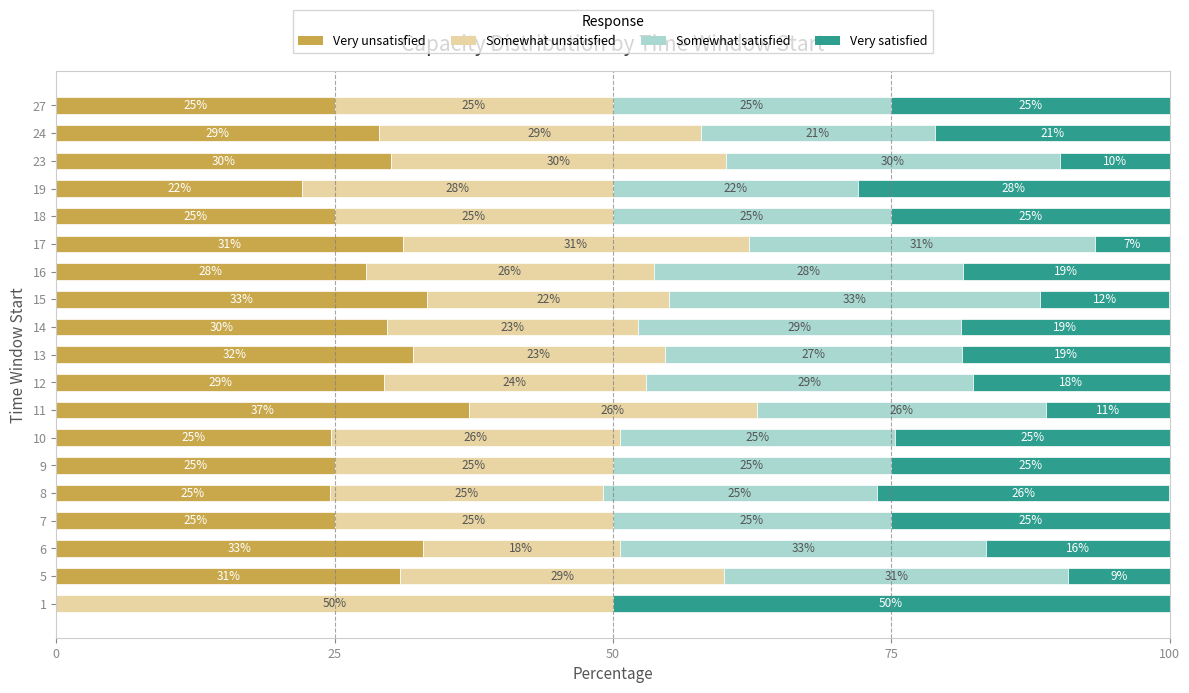

What is the highest value of the Very unsatisfied series?

37.0